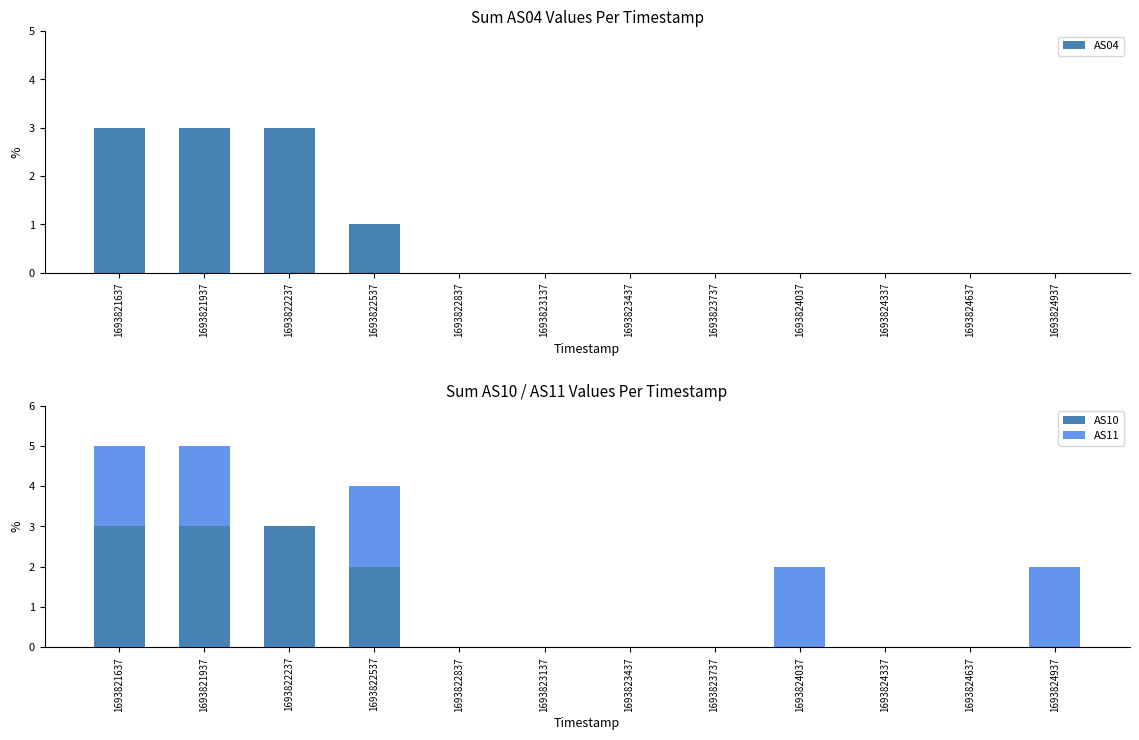

Reading right to left, what are all the values shown in this chart?

AS04: 1693824937=0	1693824637=0	1693824337=0	1693824037=0	1693823737=0	1693823437=0	1693823137=0	1693822837=0	1693822537=1	1693822237=3	1693821937=3	1693821637=3
AS10: 1693824937=0	1693824637=0	1693824337=0	1693824037=0	1693823737=0	1693823437=0	1693823137=0	1693822837=0	1693822537=2	1693822237=3	1693821937=3	1693821637=3
AS11: 1693824937=2	1693824637=0	1693824337=0	1693824037=2	1693823737=0	1693823437=0	1693823137=0	1693822837=0	1693822537=2	1693822237=0	1693821937=2	1693821637=2